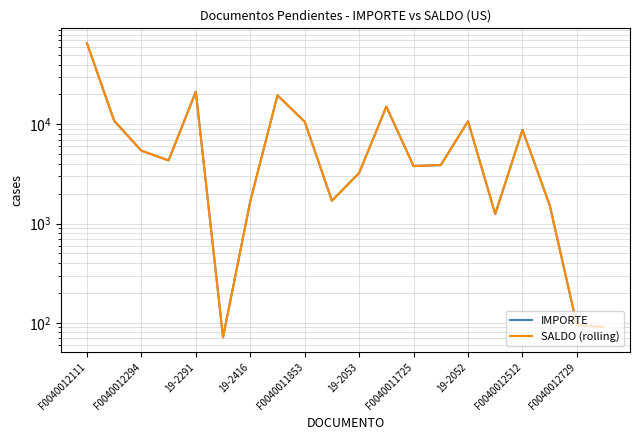

At how many categories does at least one series exceed 12848?

4